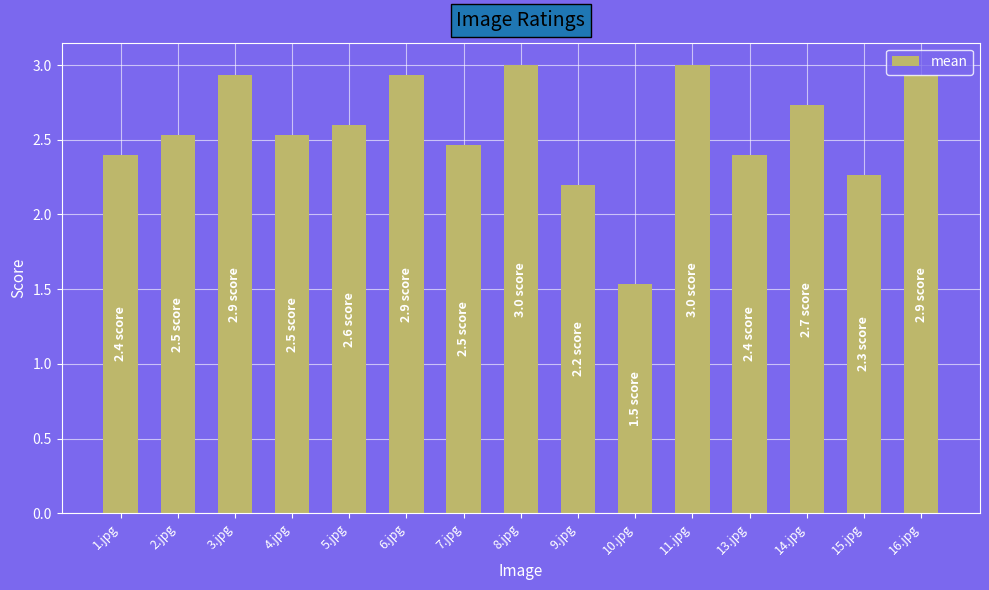

Which category has the lowest value across all series?

10.jpg